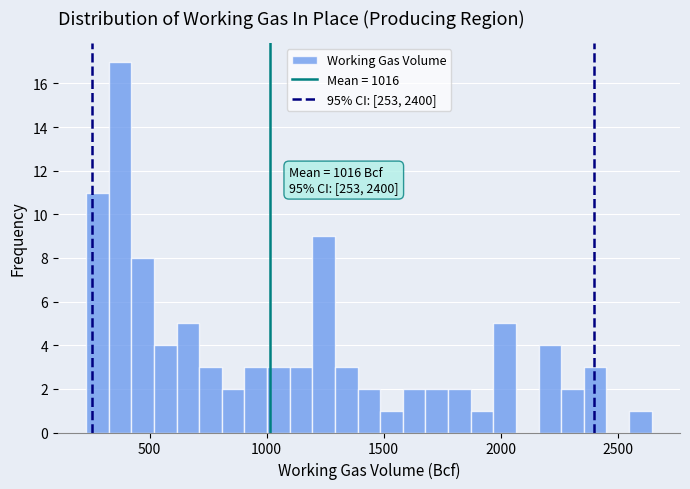

Around what value on the x-axis is the tallest bar? Give the approximate position of its centre, as read against the axis.

350